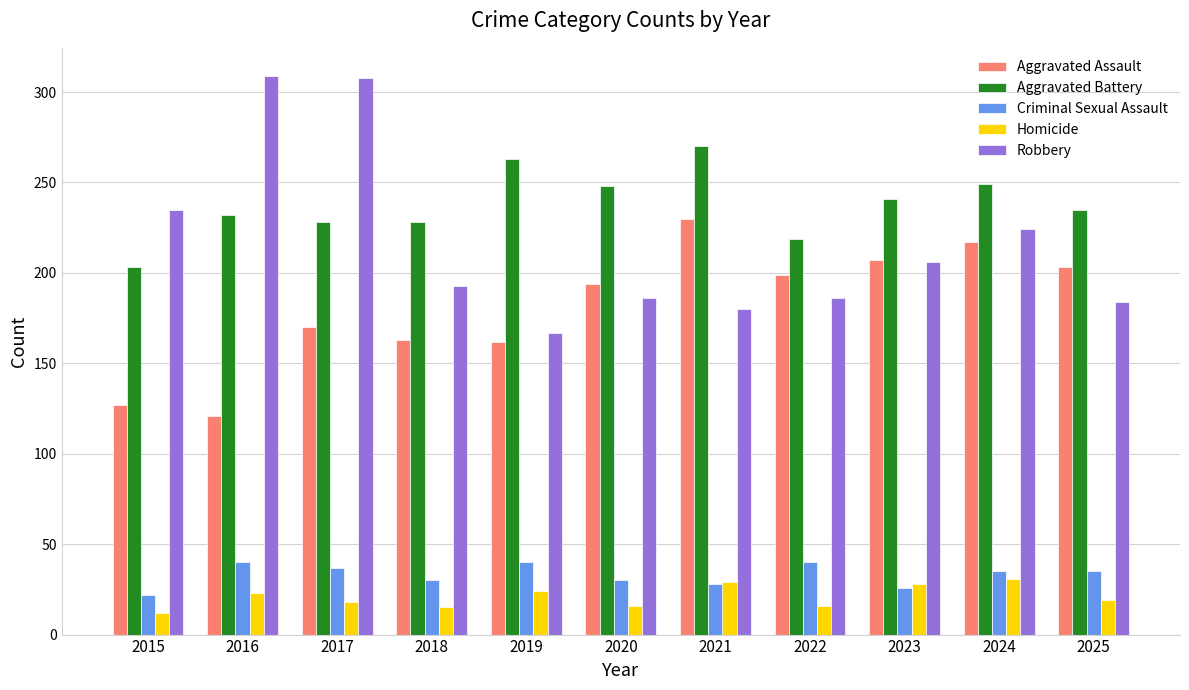

What is the total value across all series at 2019?

656